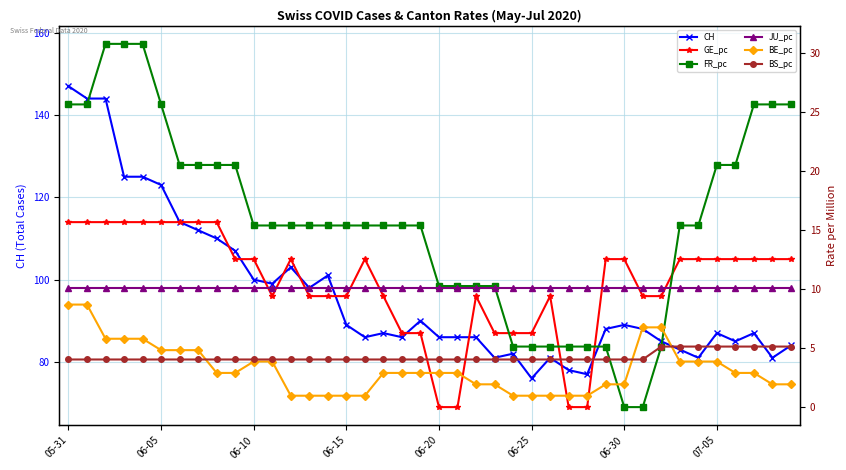

Where is JU_pc nearest to the value 10?

05-31